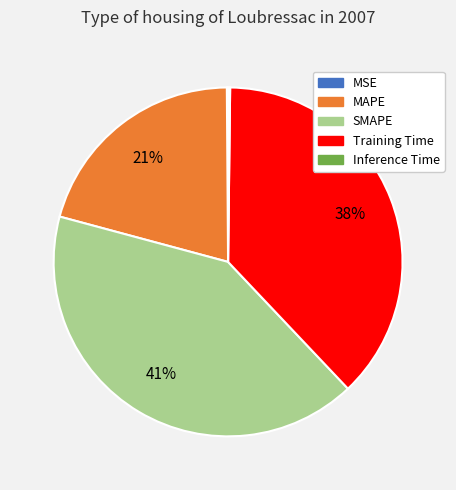

To the nearest percent, what is the difference between the largest and smallest slice percentages?

41%